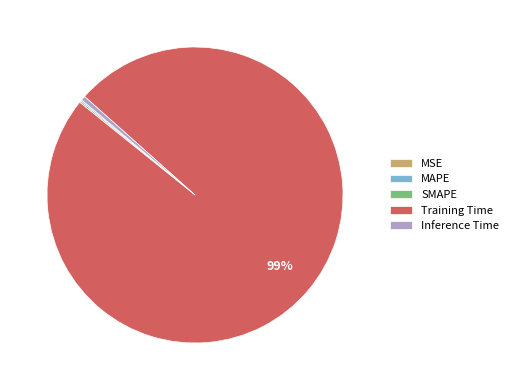

Which slice is the largest?

Training Time